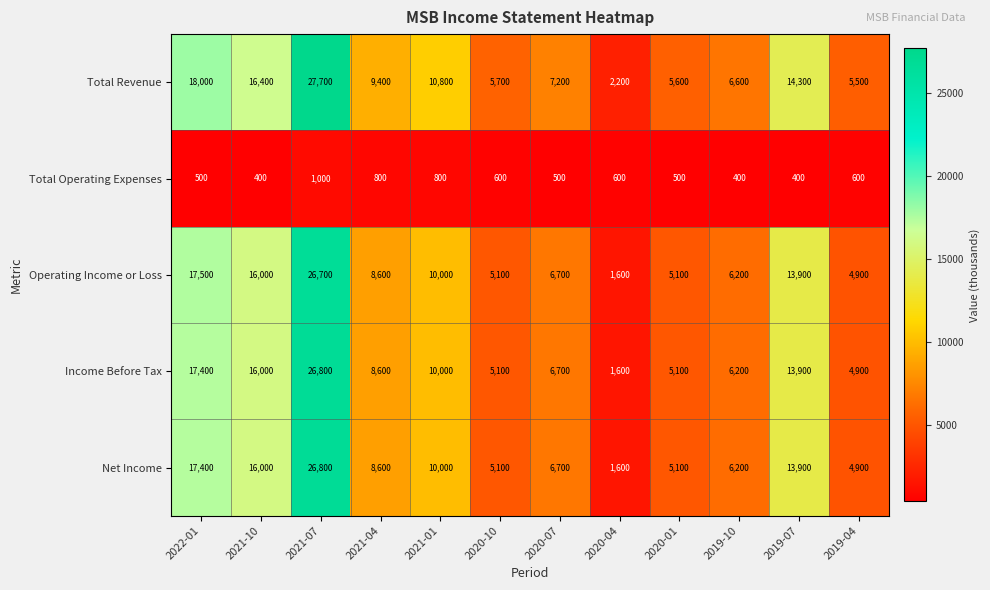

Which series has the largest total across all categories?

Total Revenue